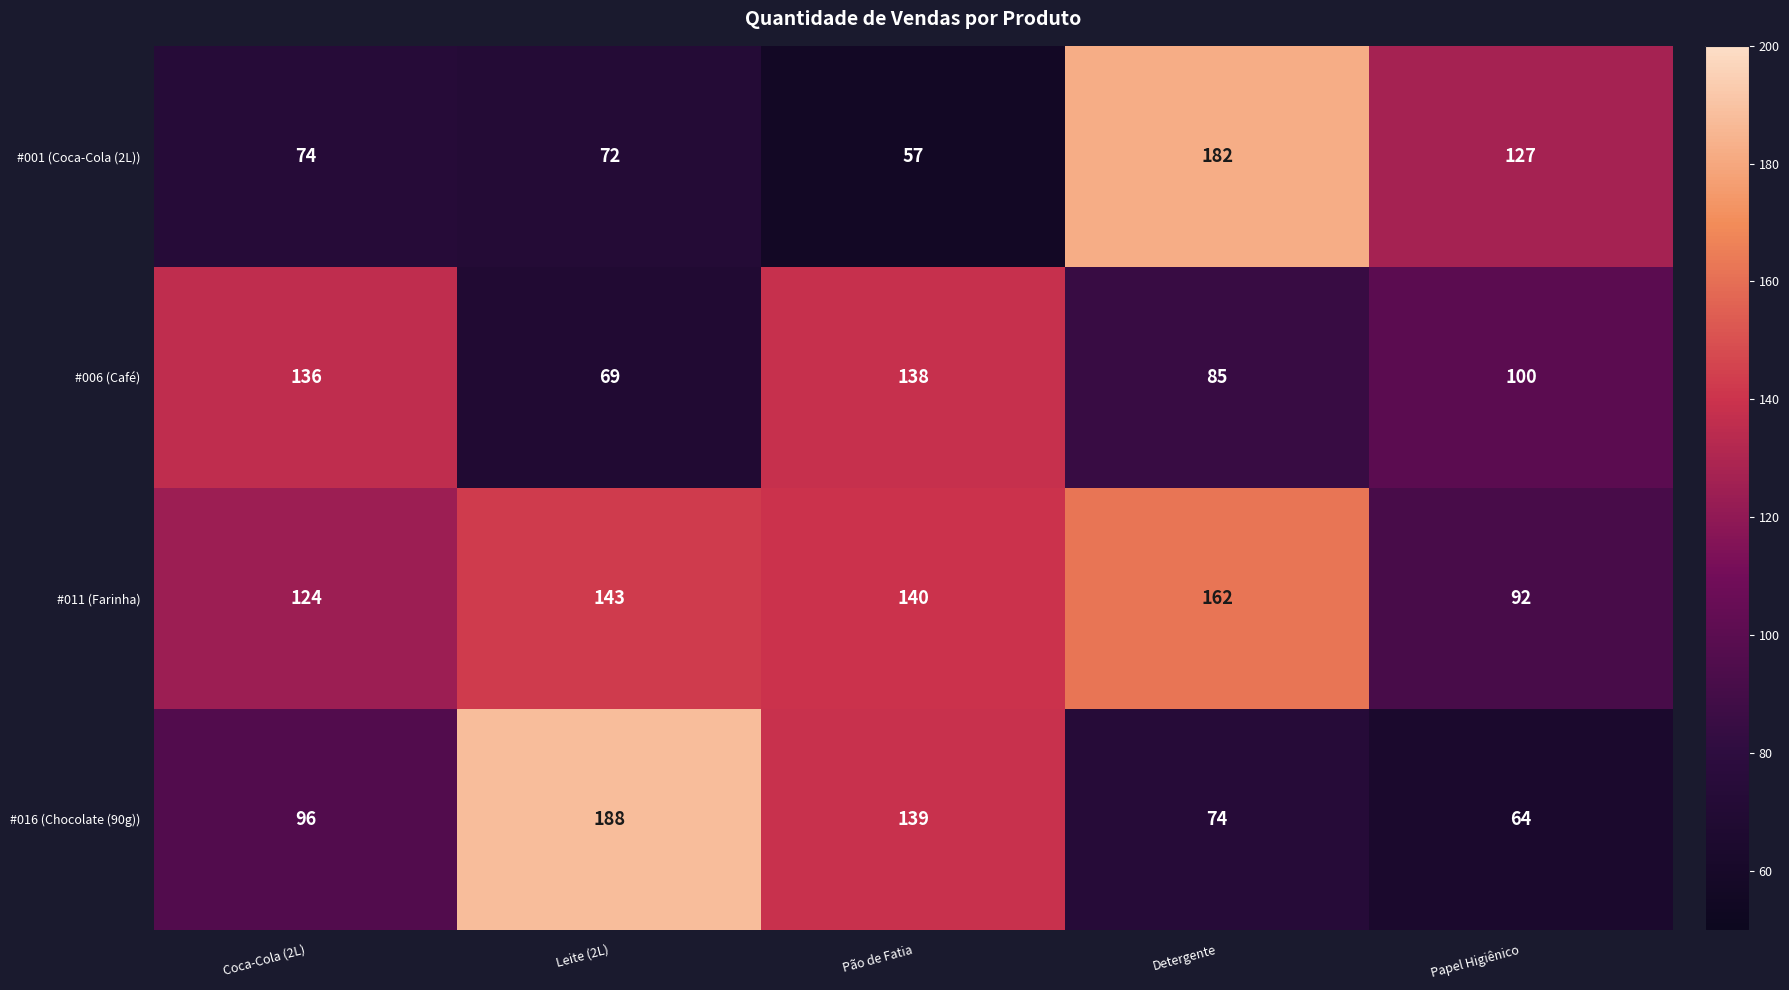

How many categories are shown in the chart?

5